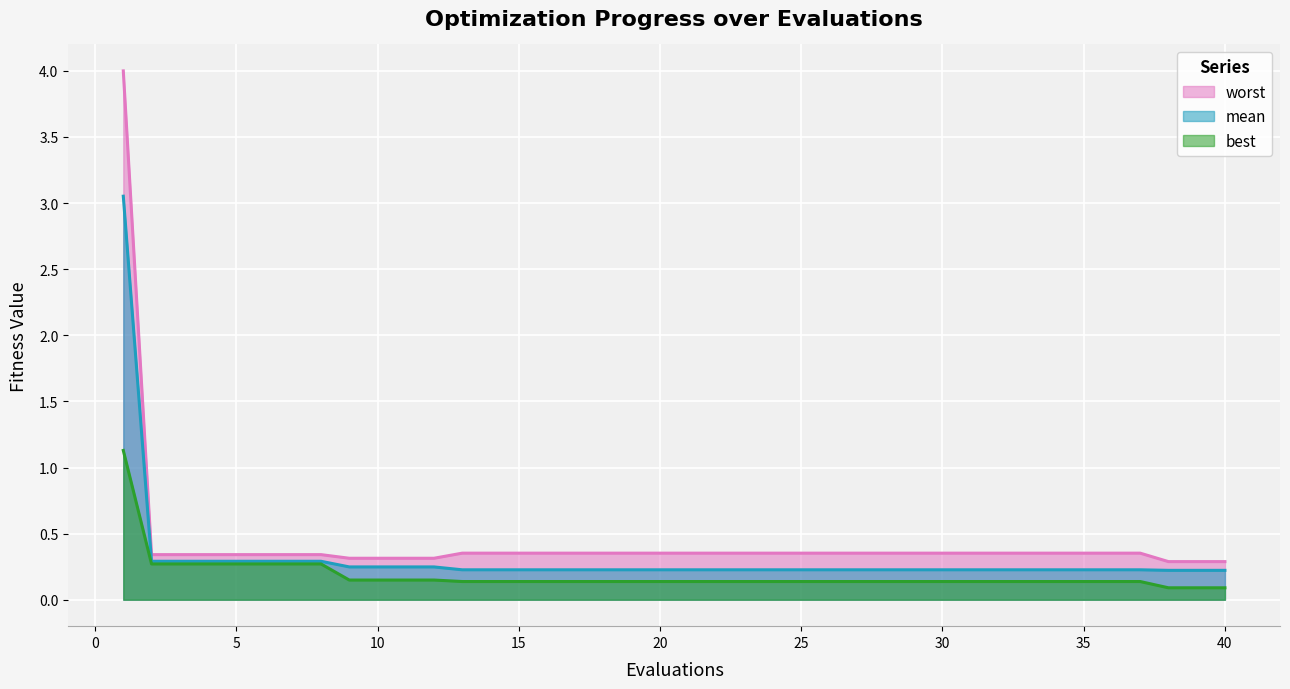

Reading left to right, extract all data points from this chart.

mean: 3.1	0.3	0.3	0.3	0.3	0.3	0.3	0.3	0.2	0.2	0.2	0.2	0.2	0.2	0.2	0.2	0.2	0.2	0.2	0.2	0.2	0.2	0.2	0.2	0.2	0.2	0.2	0.2	0.2	0.2	0.2	0.2	0.2	0.2	0.2	0.2	0.2	0.2	0.2	0.2
best: 1.1	0.3	0.3	0.3	0.3	0.3	0.3	0.3	0.1	0.1	0.1	0.1	0.1	0.1	0.1	0.1	0.1	0.1	0.1	0.1	0.1	0.1	0.1	0.1	0.1	0.1	0.1	0.1	0.1	0.1	0.1	0.1	0.1	0.1	0.1	0.1	0.1	0.1	0.1	0.1
worst: 4.0	0.3	0.3	0.3	0.3	0.3	0.3	0.3	0.3	0.3	0.3	0.3	0.4	0.4	0.4	0.4	0.4	0.4	0.4	0.4	0.4	0.4	0.4	0.4	0.4	0.4	0.4	0.4	0.4	0.4	0.4	0.4	0.4	0.4	0.4	0.4	0.4	0.3	0.3	0.3